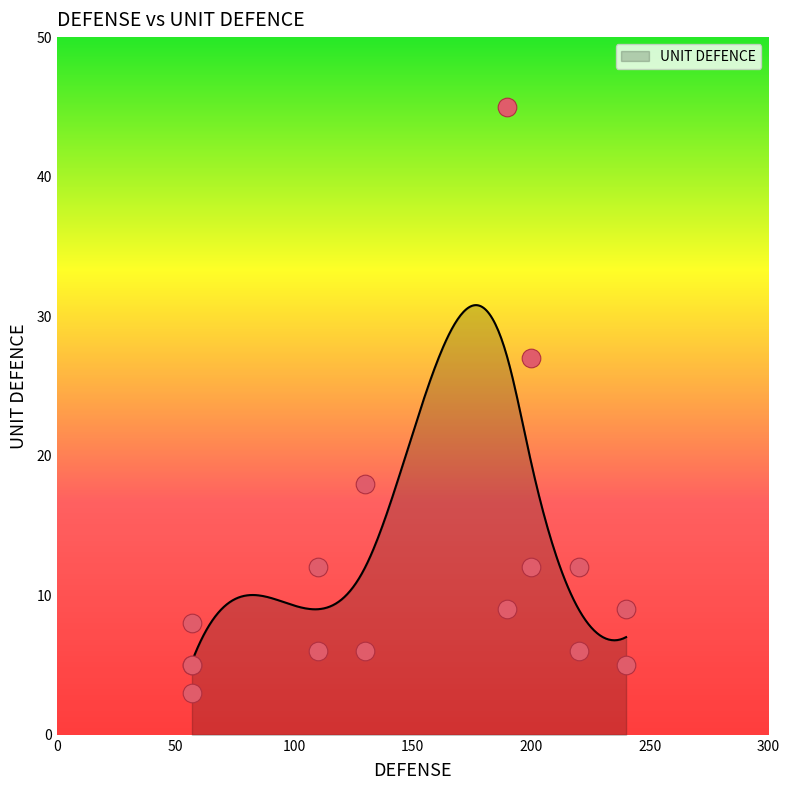

What is the change in value from 200 to 57?

-7